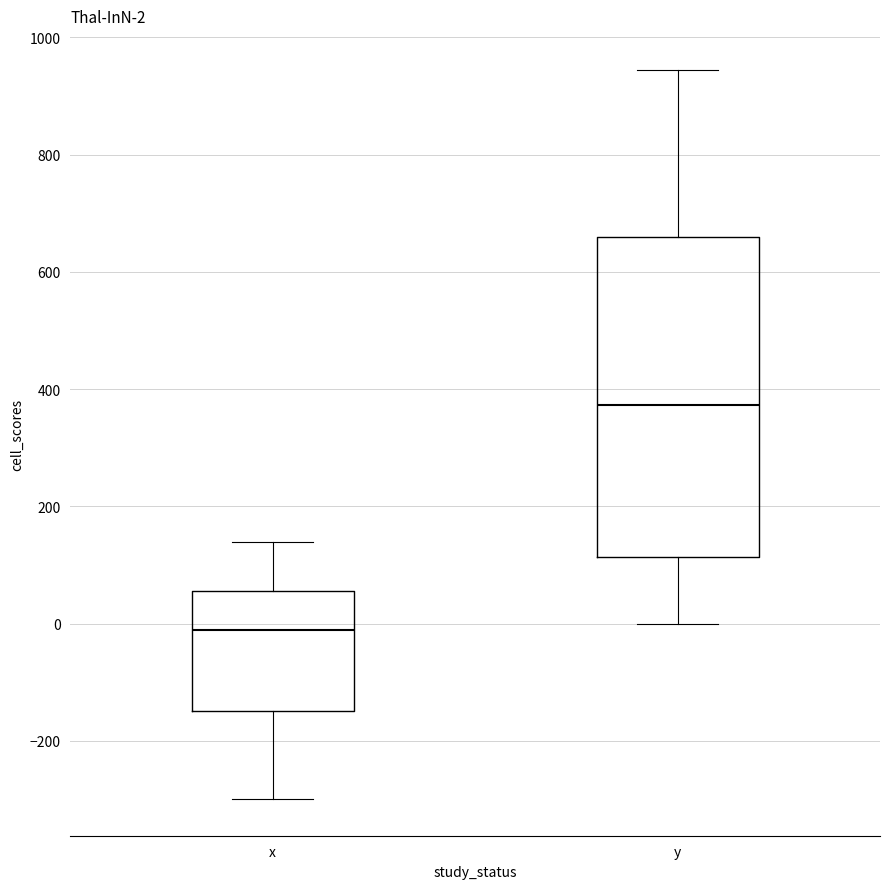

Which box is the tallest, from its lower edge to its upper edge?

y